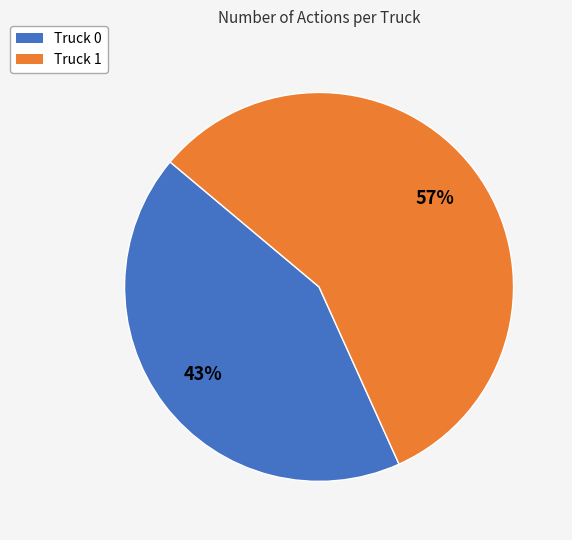

Which slice is the largest?

Truck 1